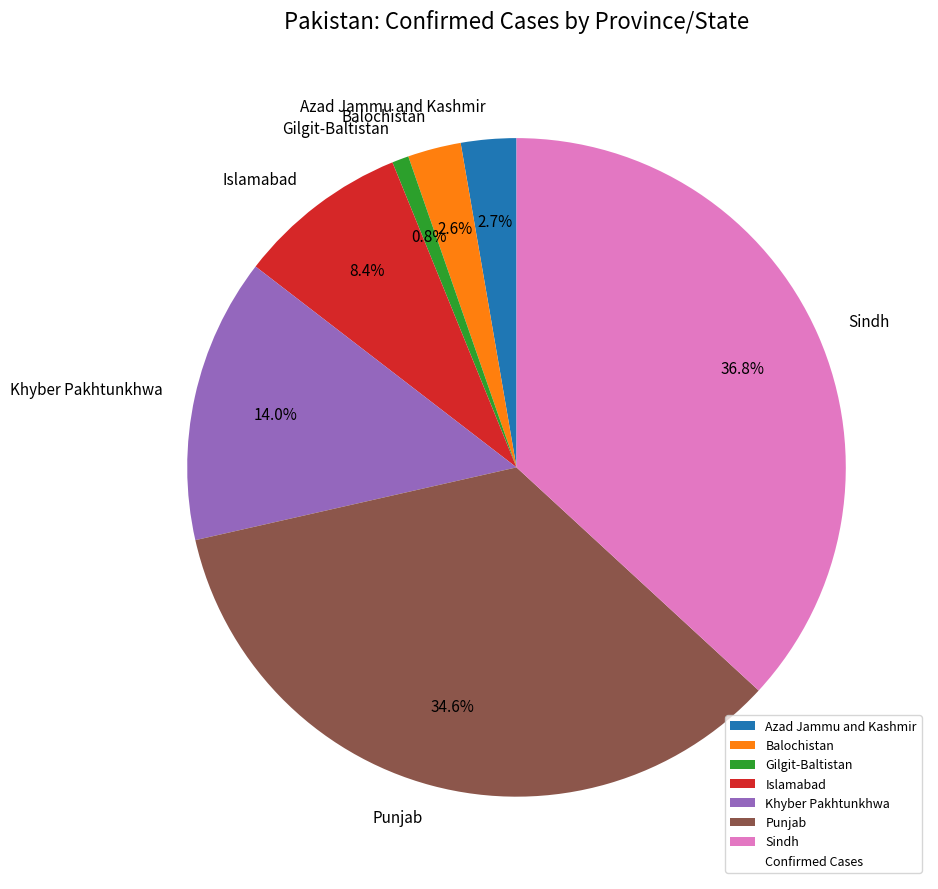

To the nearest percent, what is the average slice percentage?

14%